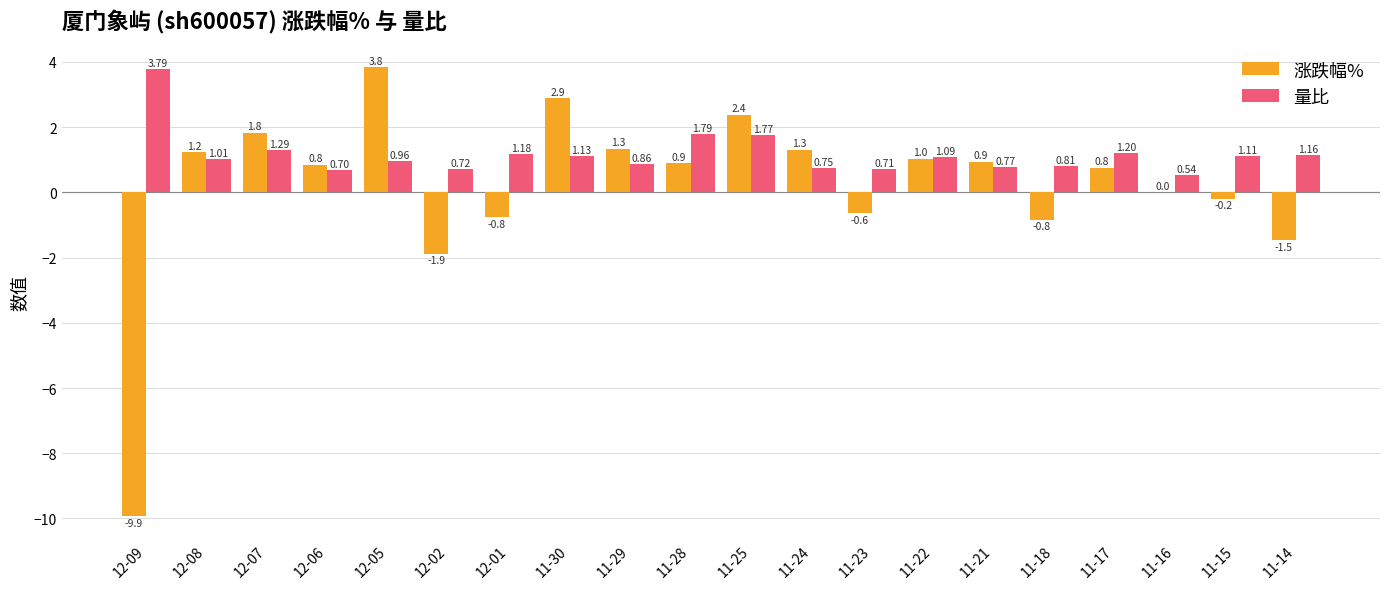

At which category is the sum across all series the highest?

12-05